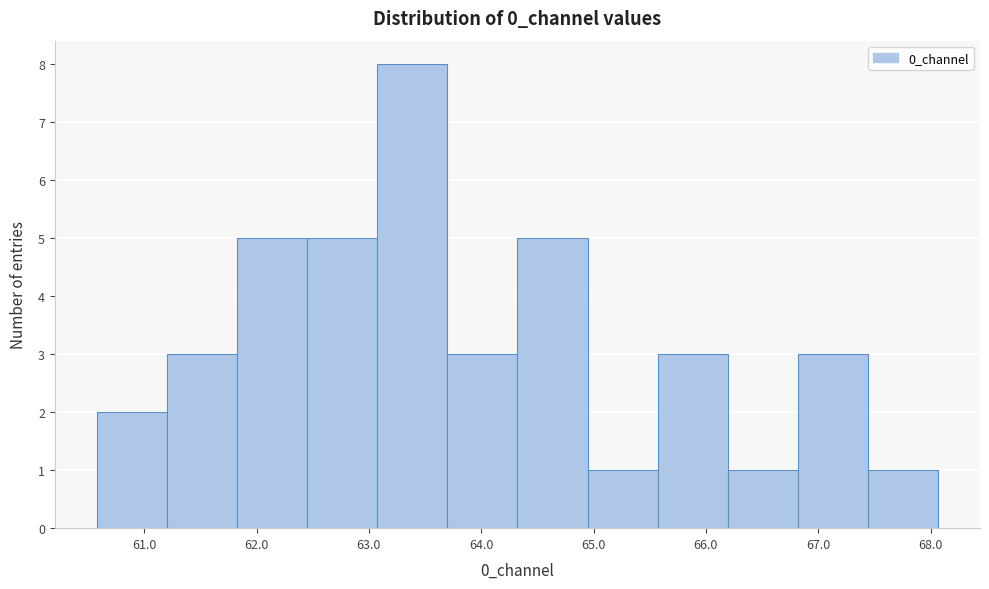

What is the height of the bar covering 65.6 to 66.2 on the x-axis? Neither the bar edges nor the heights are printed on the chart, so give them approximately, as read against the axes.

3